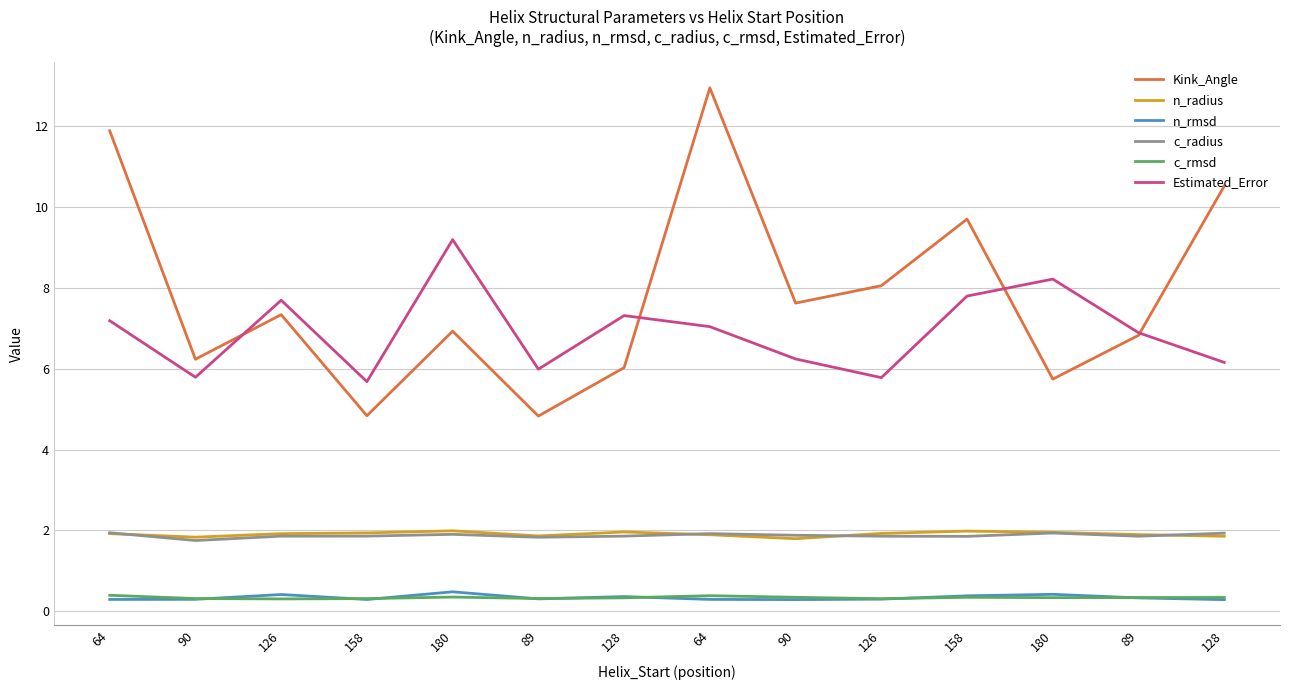

In n_rmsd, how many points are higher than both neighbors (excluding endpoints)?

4